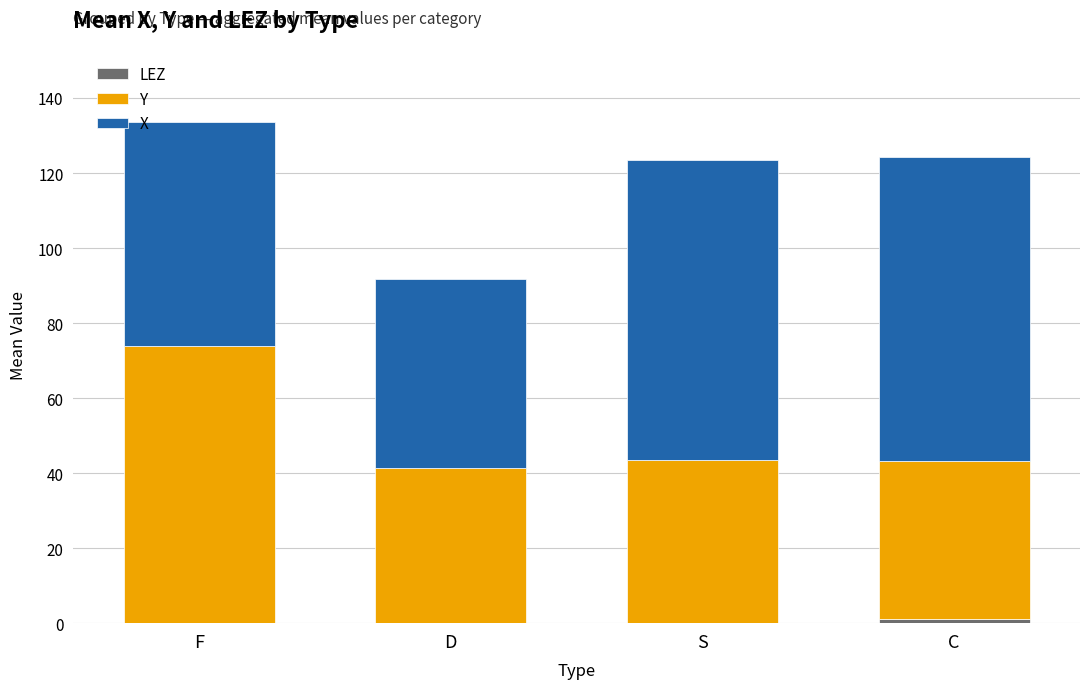

What is the total value across all series at C?

124.2